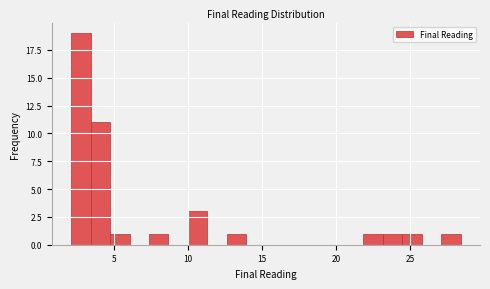

Around what value on the x-axis is the tallest bar? Give the approximate position of its centre, as read against the axis.

3.0